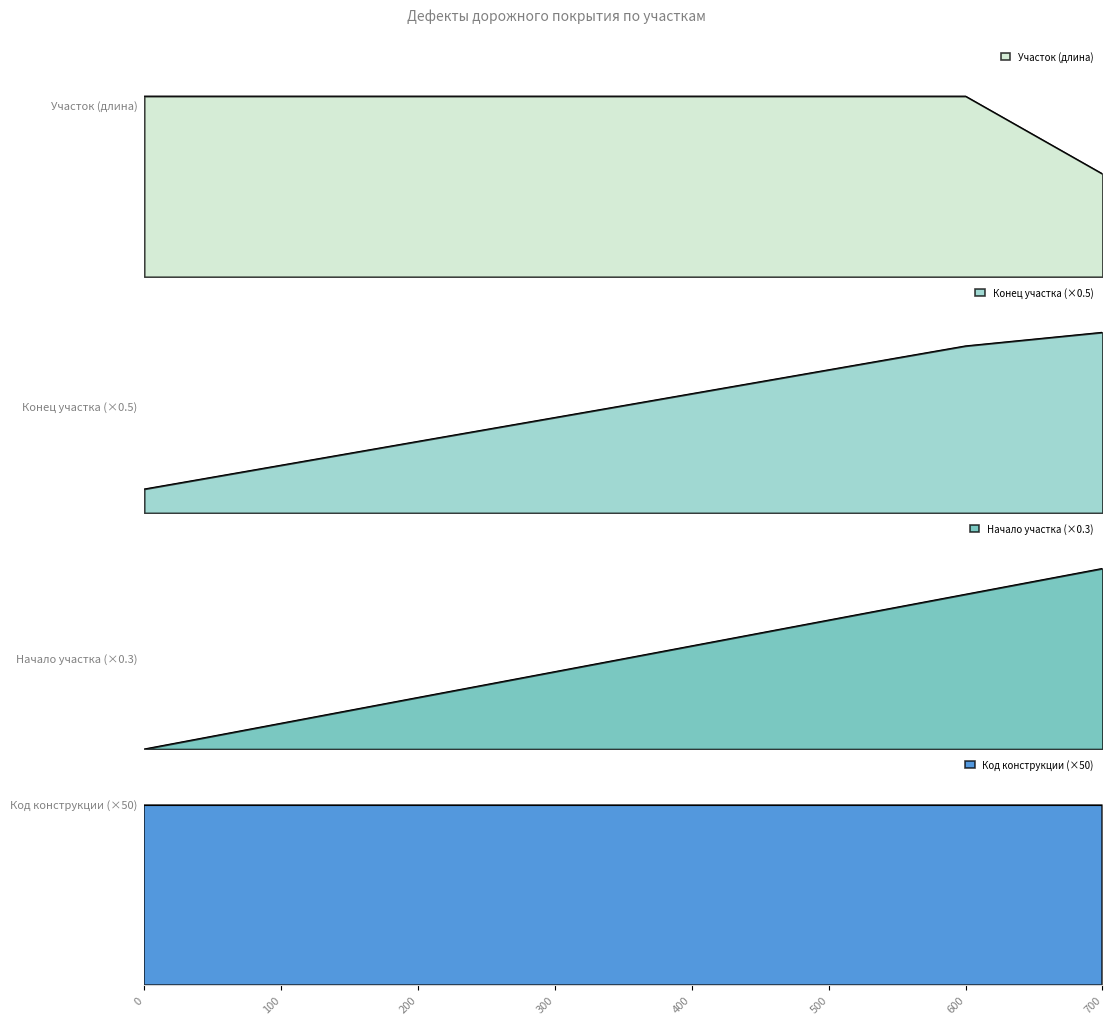

Does the chart have visible grid lines?

No